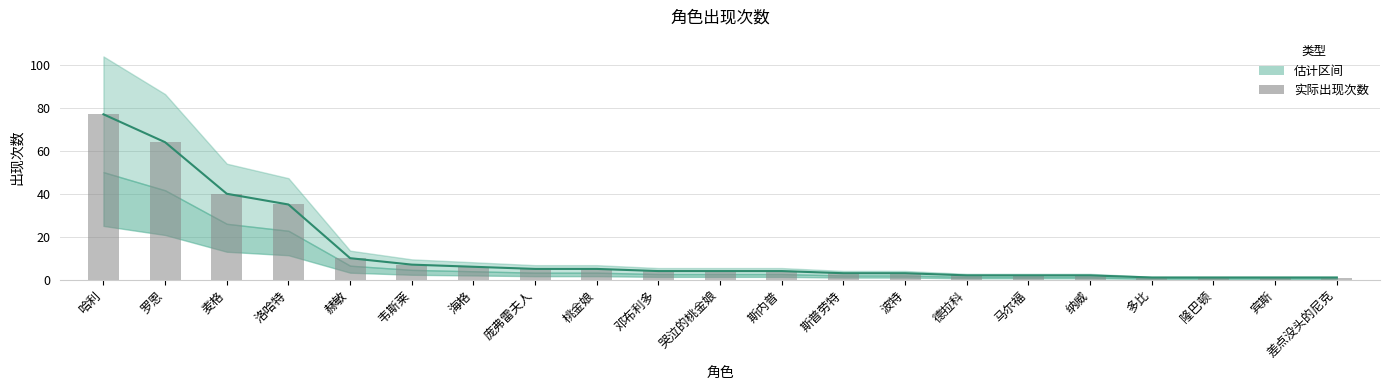

How many bars are there in total?

21